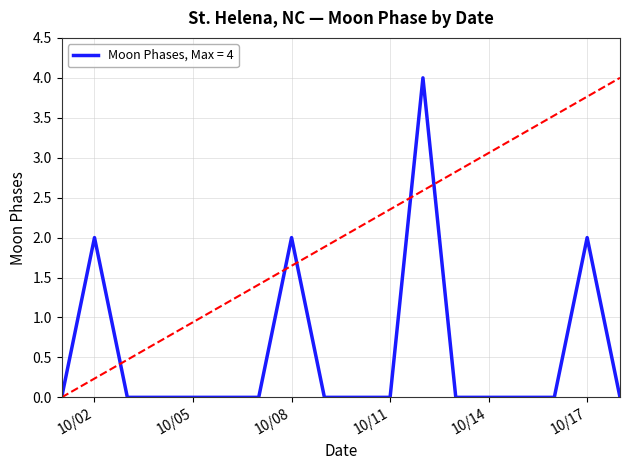

What is the difference between the maximum and minimum values?

4